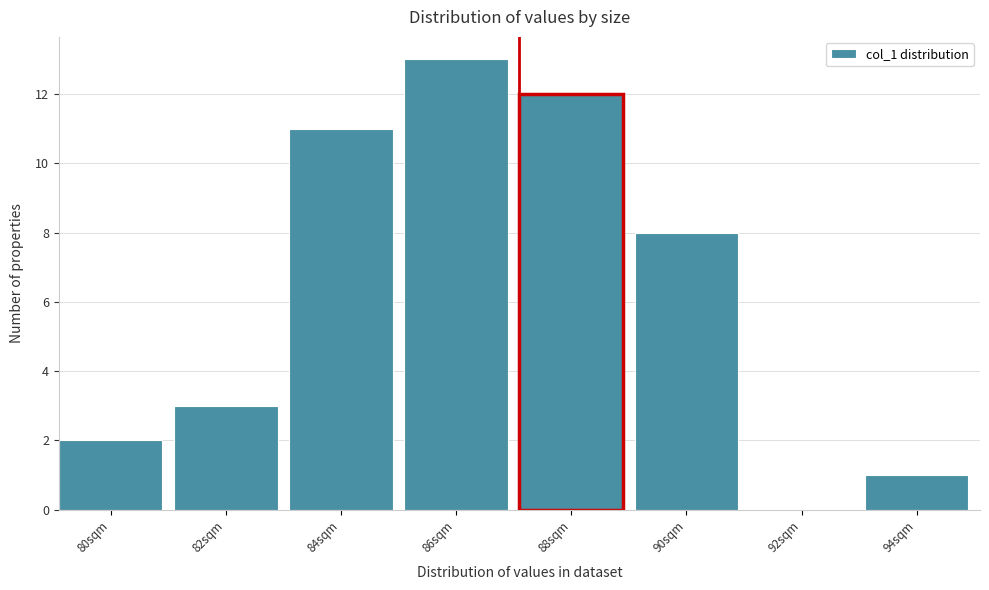

Reading left to right, transcribe all the data shown in this chart.

80sqm=2	82sqm=3	84sqm=11	86sqm=13	88sqm=12	90sqm=8	92sqm=0	94sqm=1